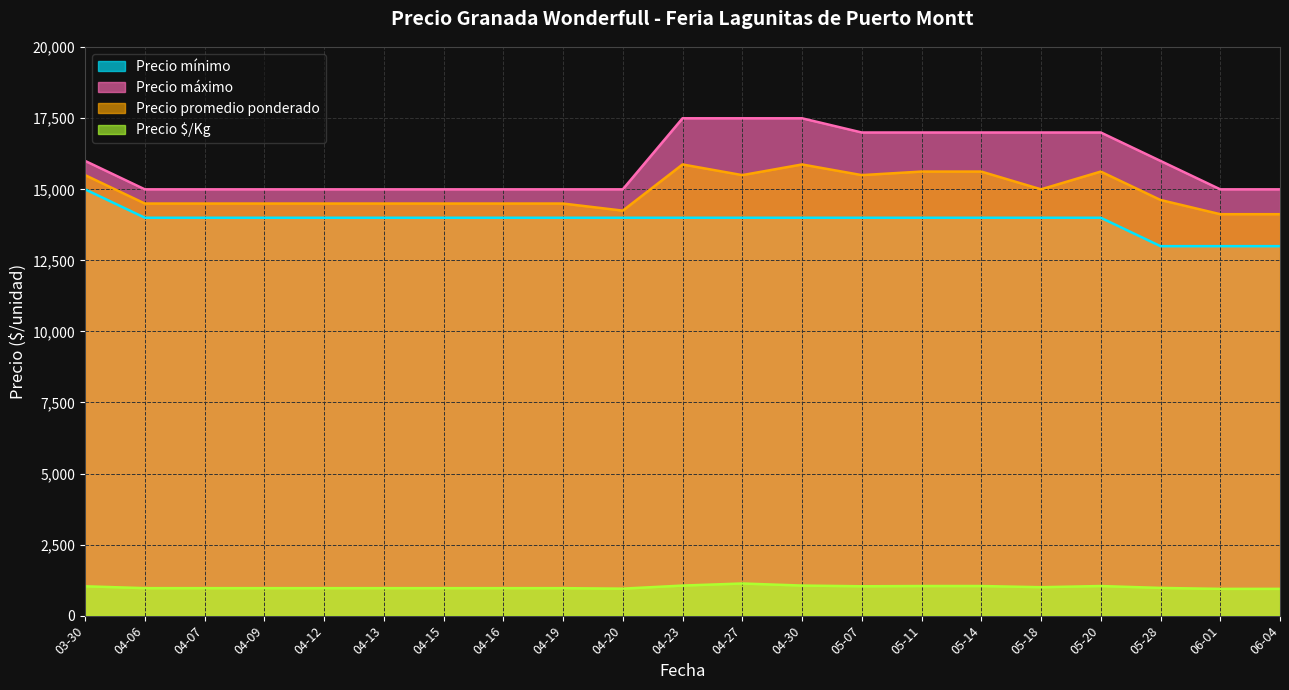

Rank the series at 05-20 from lowest to highest value.

Precio $/Kg, Precio mínimo, Precio promedio ponderado, Precio máximo